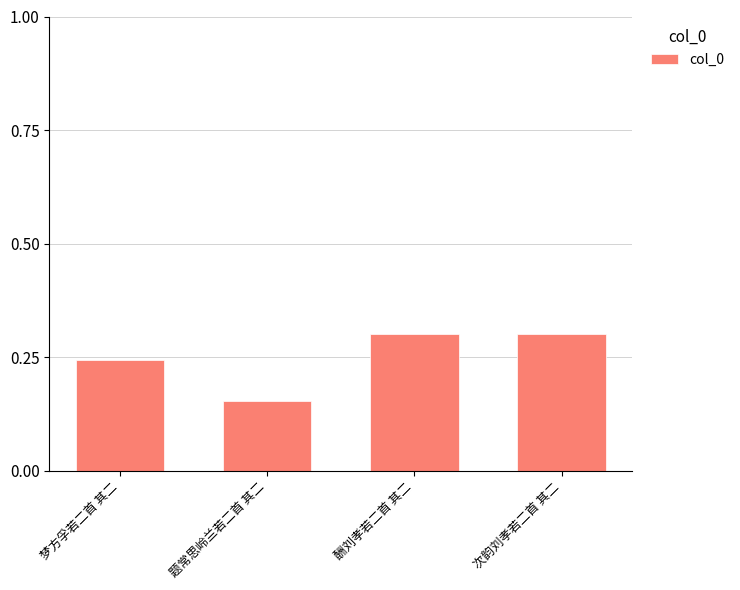

What is the sum of all values?

1.0